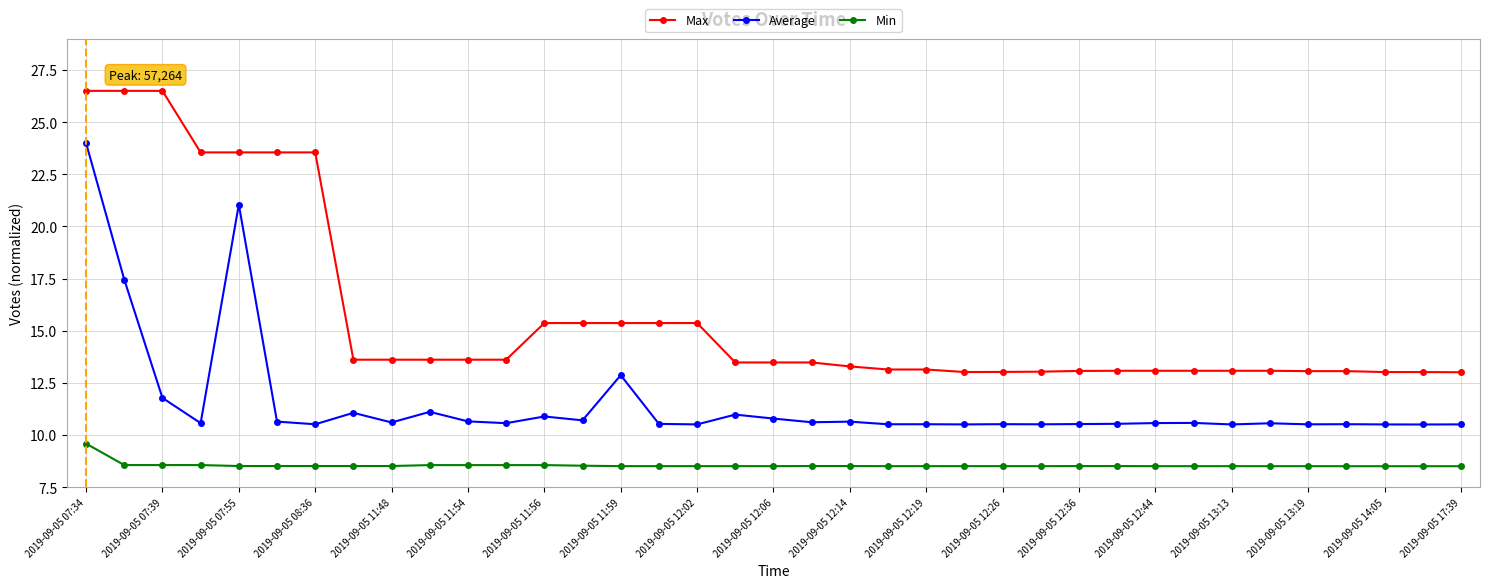

Which series has the largest total across all categories?

Max